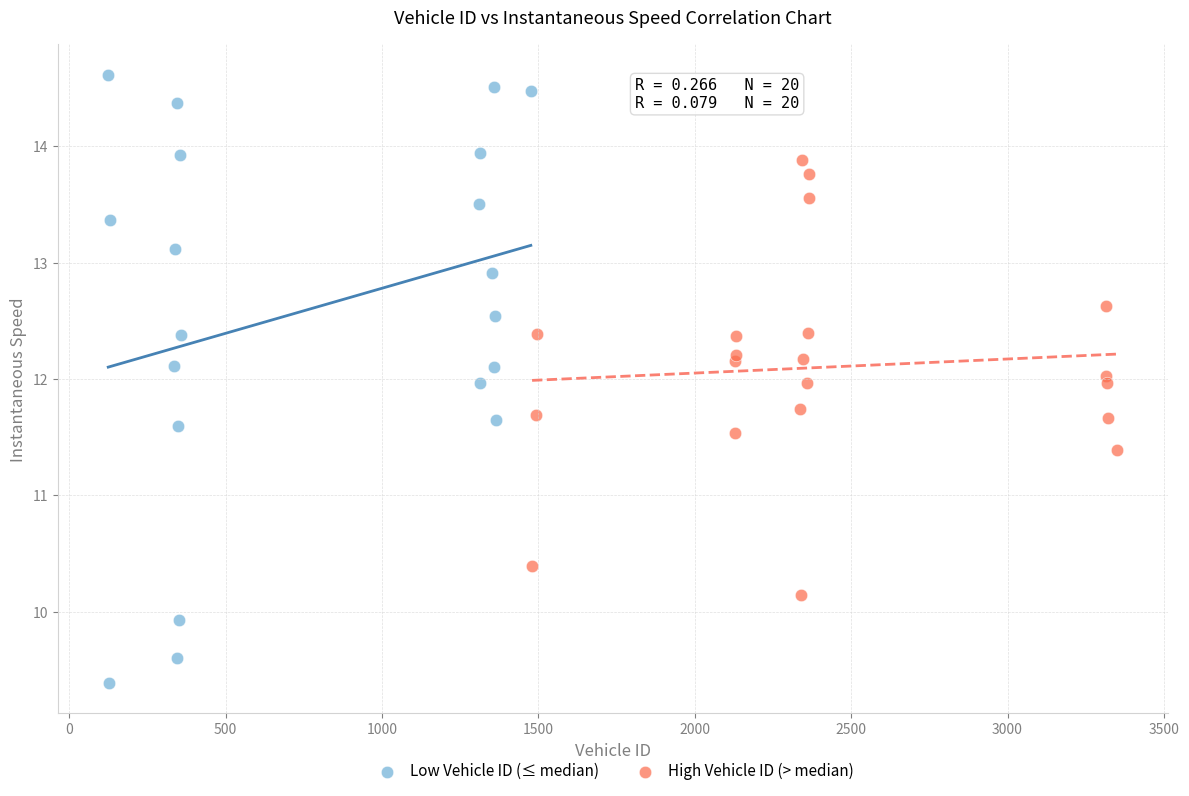

Which series contains the highest Y value?

Low Vehicle ID (≤ median)